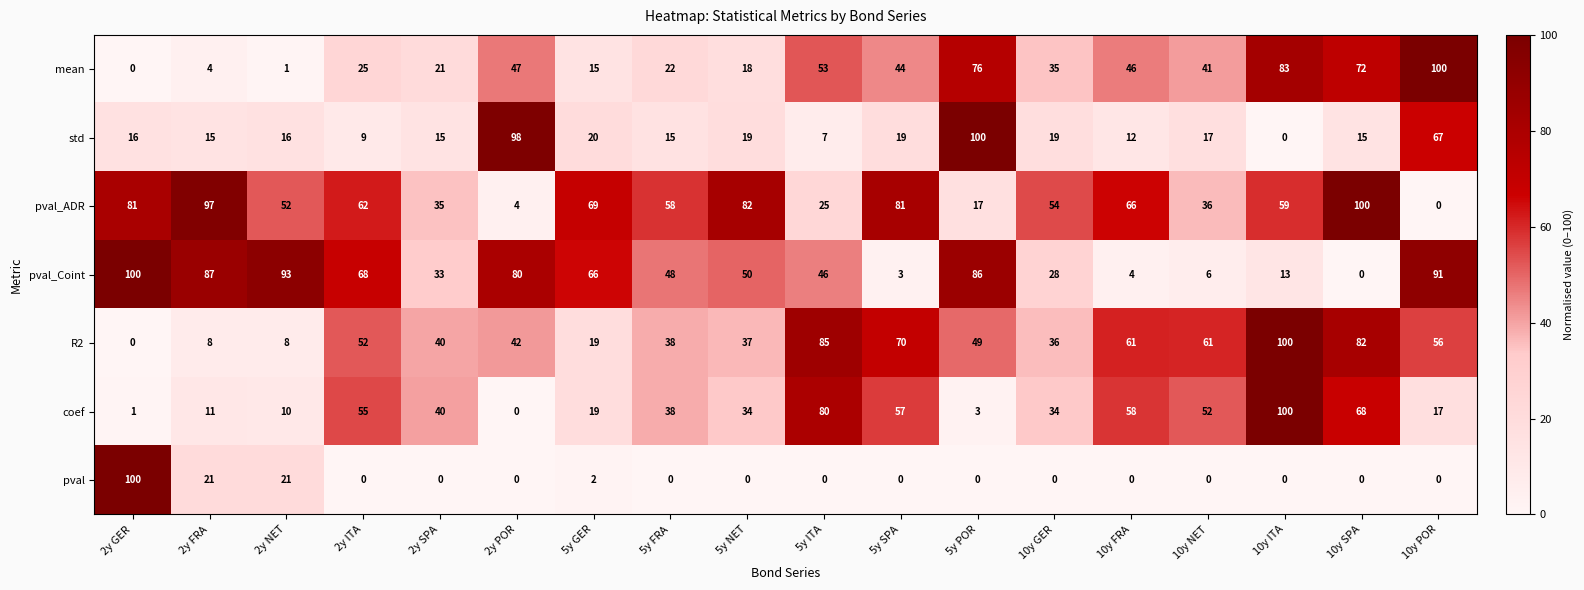

Which series changed the most between 2y POR and 5y POR?

mean